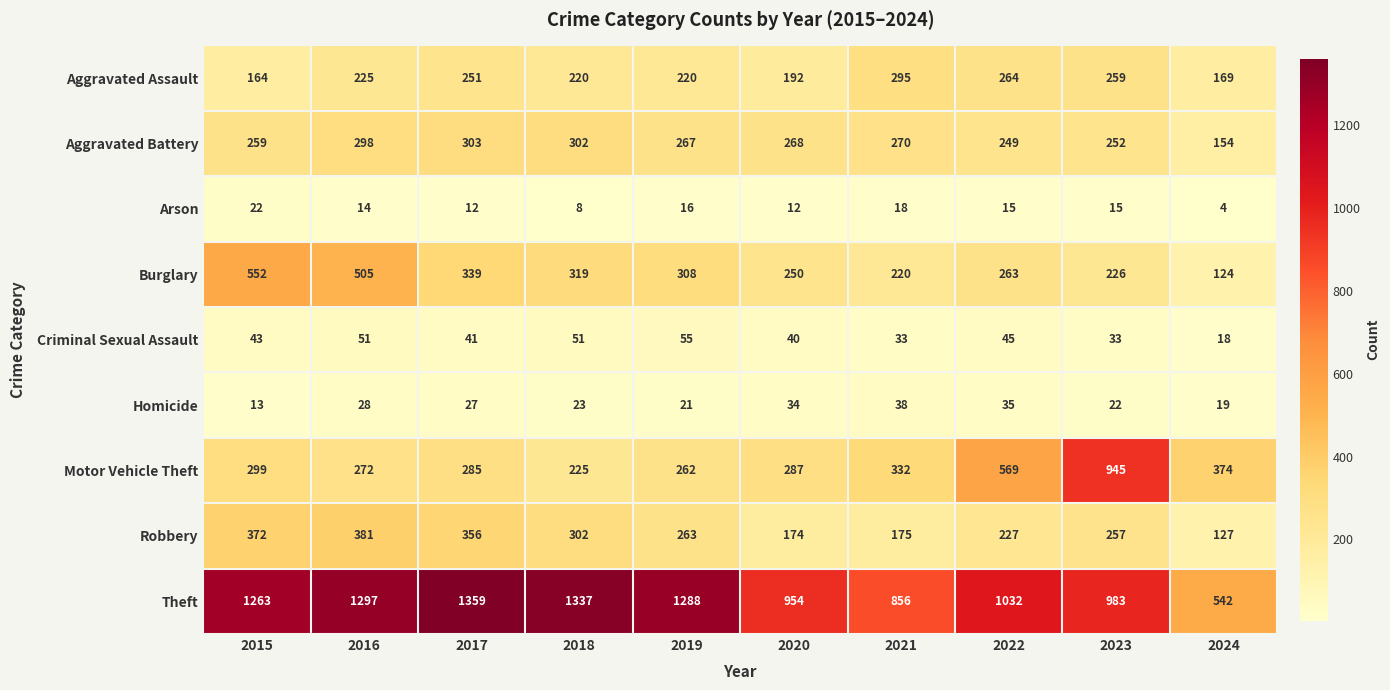

At 2024, list the series in order from largest to smallest.

Theft, Motor Vehicle Theft, Aggravated Assault, Aggravated Battery, Robbery, Burglary, Homicide, Criminal Sexual Assault, Arson